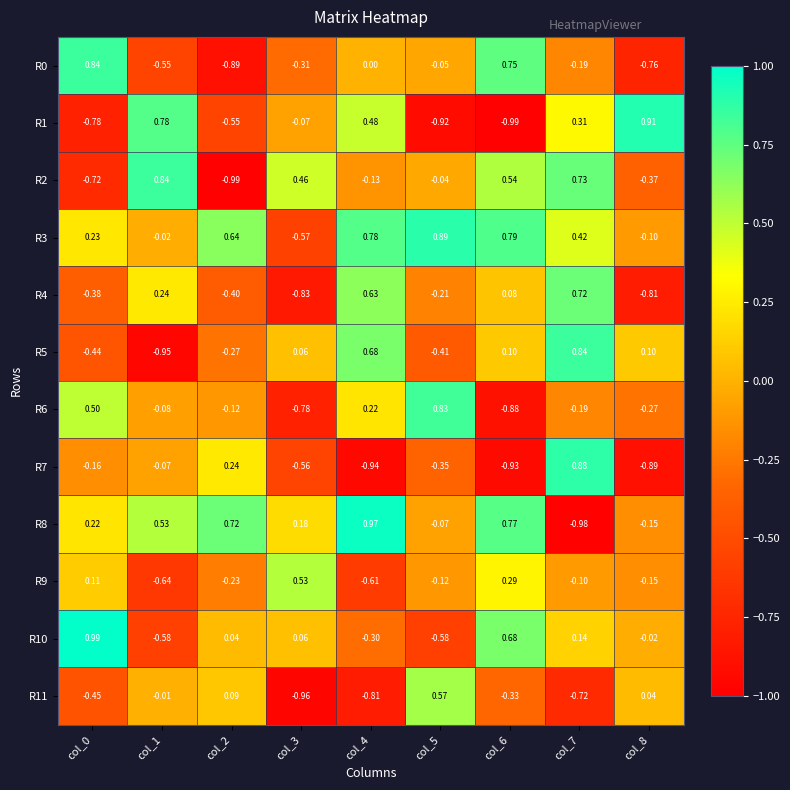

Is the value of R8 at col_6 greater than the value of R1 at col_2?

Yes